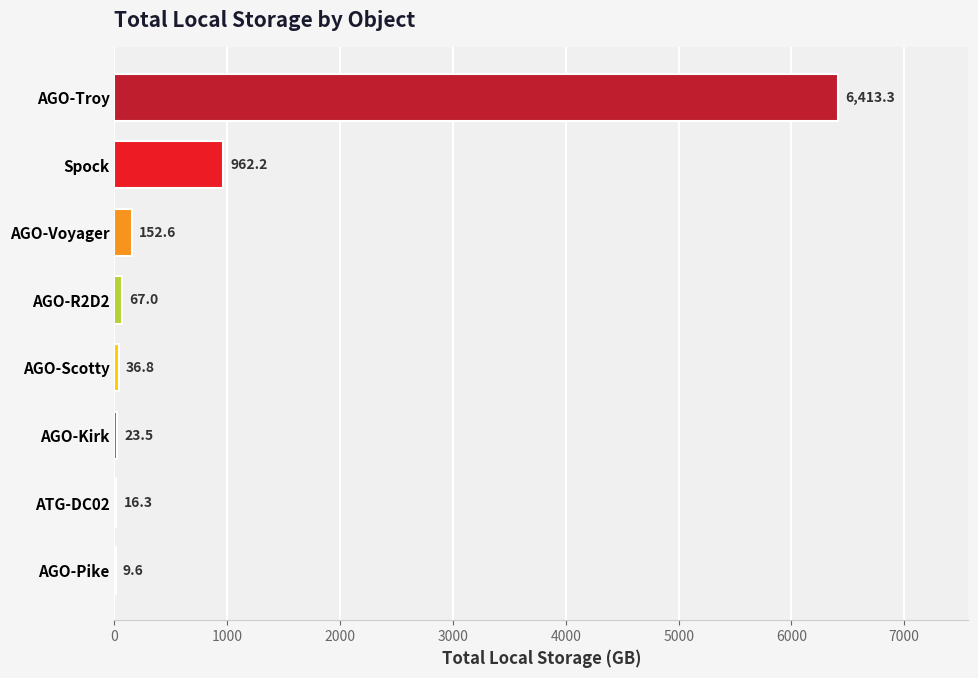

Between ATG-DC02 and AGO-R2D2, which is larger?

AGO-R2D2